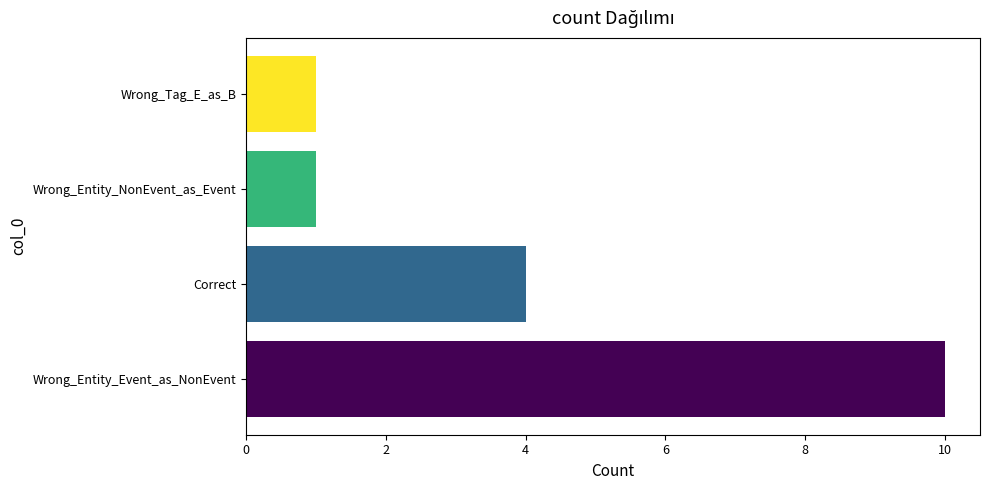

Are the bars grouped side by side (vs. stacked)?

No